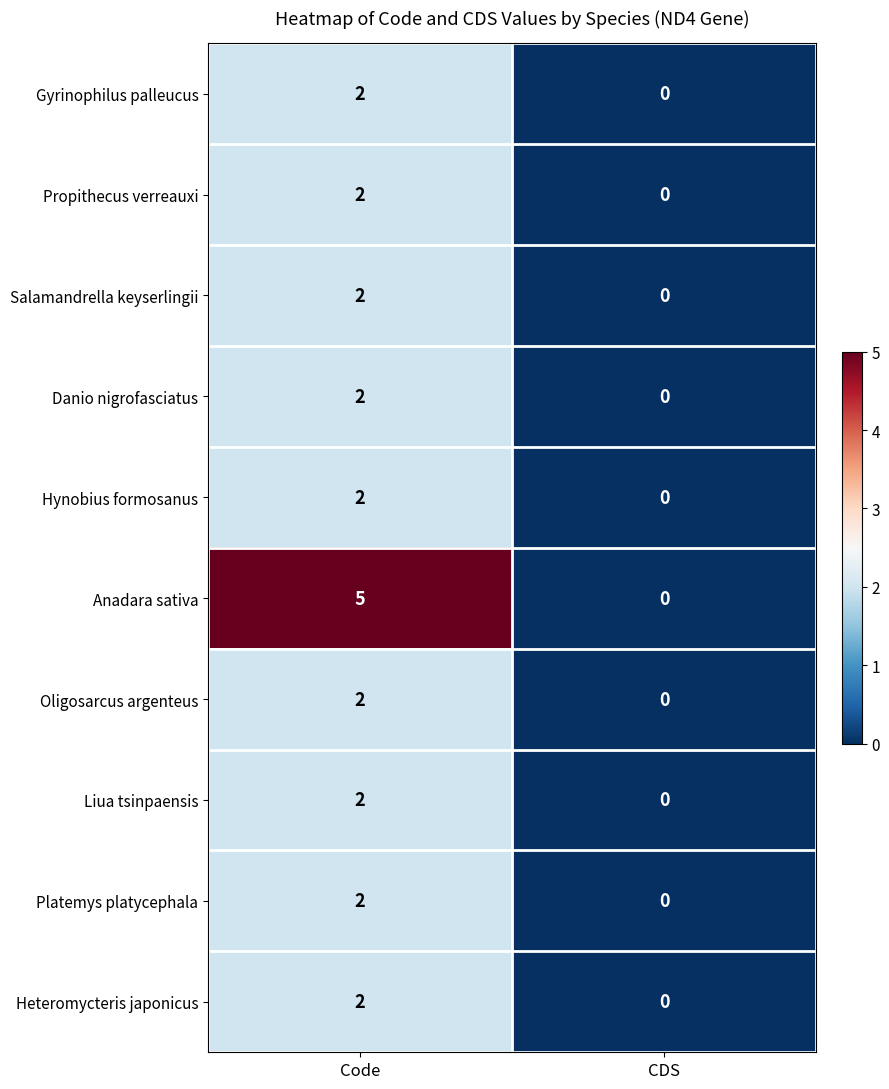

Reading right to left, list all the values displayed in this chart.

Gyrinophilus palleucus: 0	2
Propithecus verreauxi: 0	2
Salamandrella keyserlingii: 0	2
Danio nigrofasciatus: 0	2
Hynobius formosanus: 0	2
Anadara sativa: 0	5
Oligosarcus argenteus: 0	2
Liua tsinpaensis: 0	2
Platemys platycephala: 0	2
Heteromycteris japonicus: 0	2